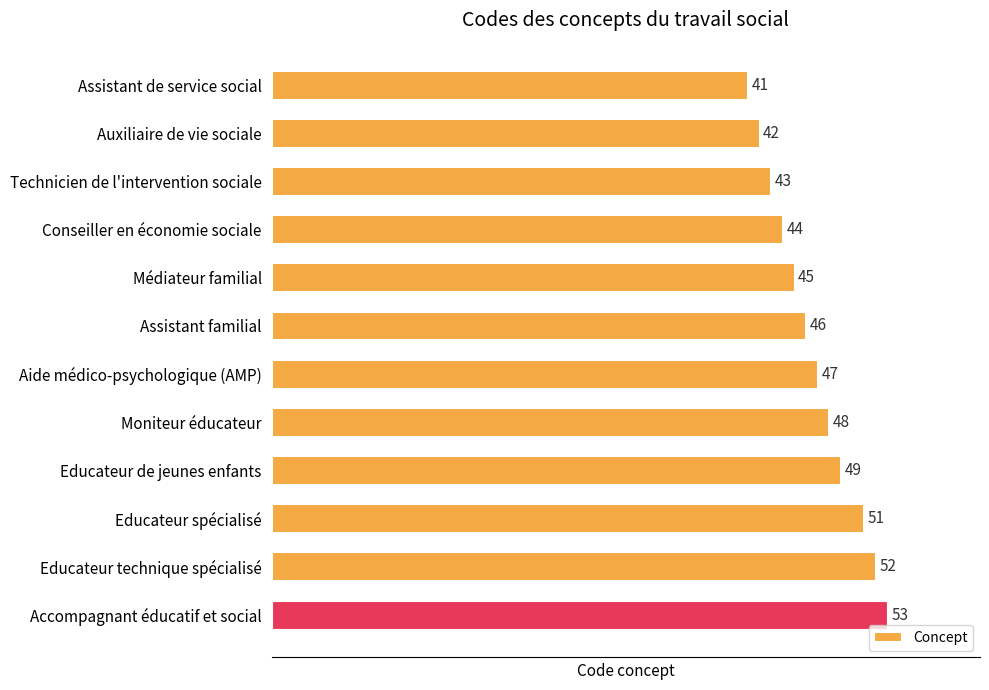

What is the difference between the values at Auxiliaire de vie sociale and Accompagnant éducatif et social?

11